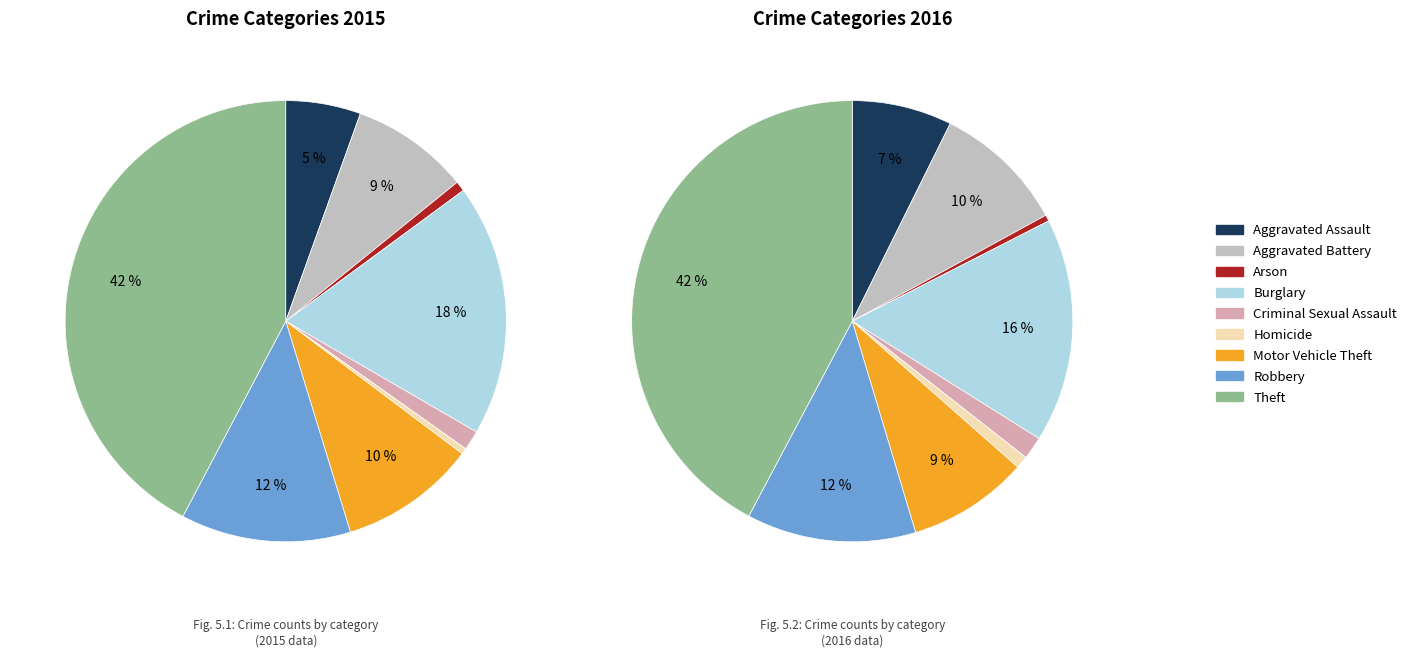

How many slices are in this pie chart?

9